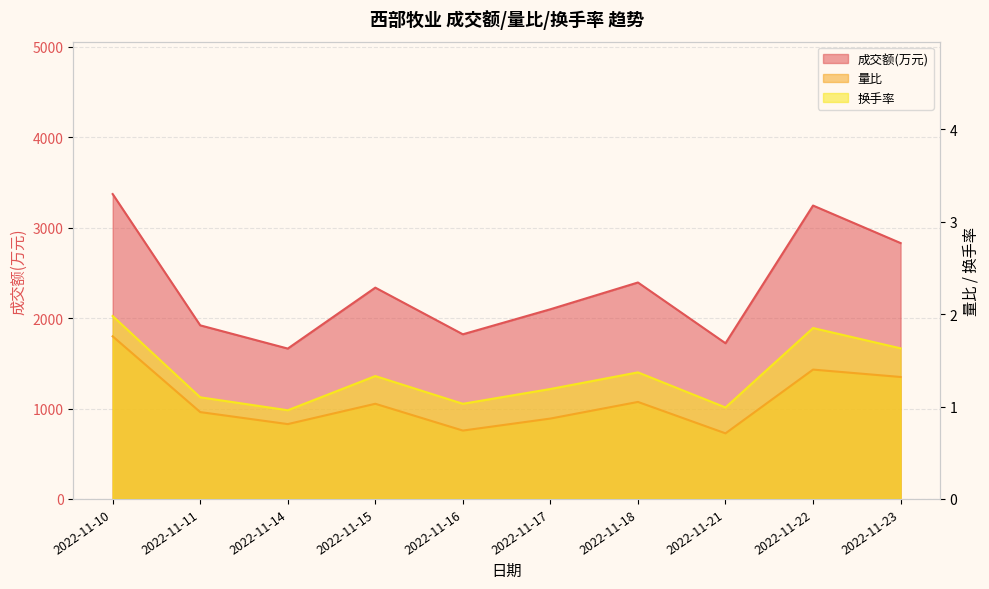

True or false: 成交额(万元) and 量比 cross at least once.

False